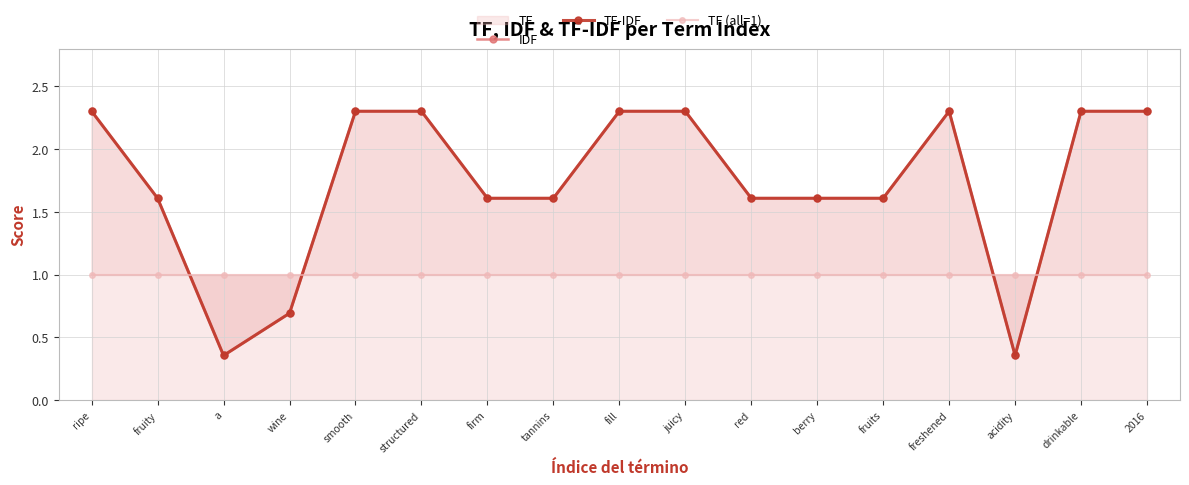

What is the label of the 3rd point from the left?

a